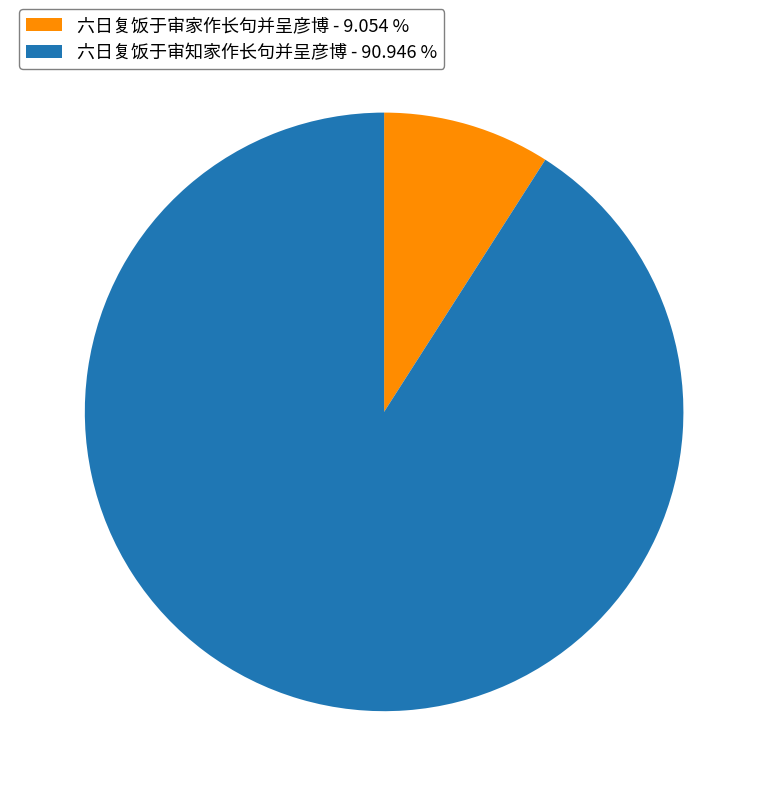

How many slices are in this pie chart?

2